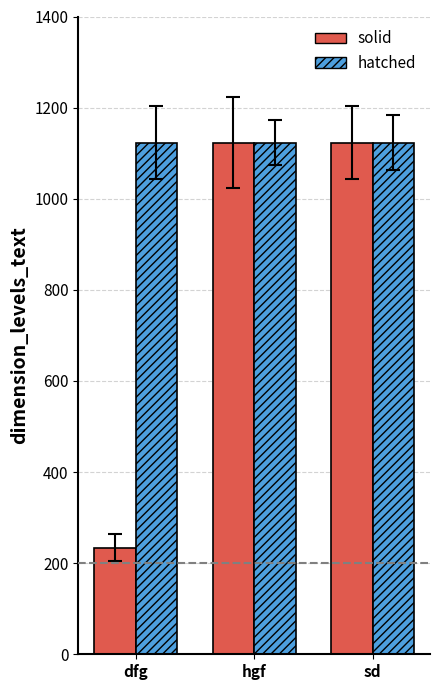

What is the total value across all series at sd?

2246